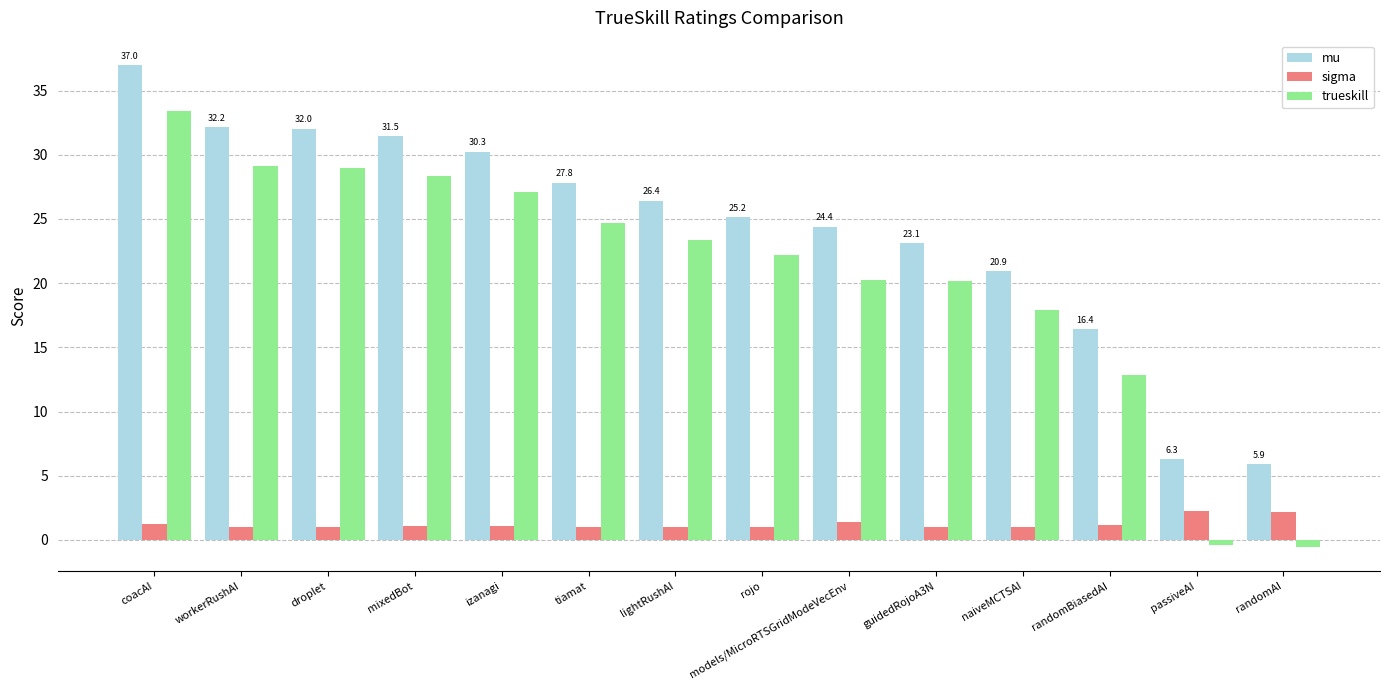

The trueskill series shows 4.9 at randomBiasedAI. True or false?

False